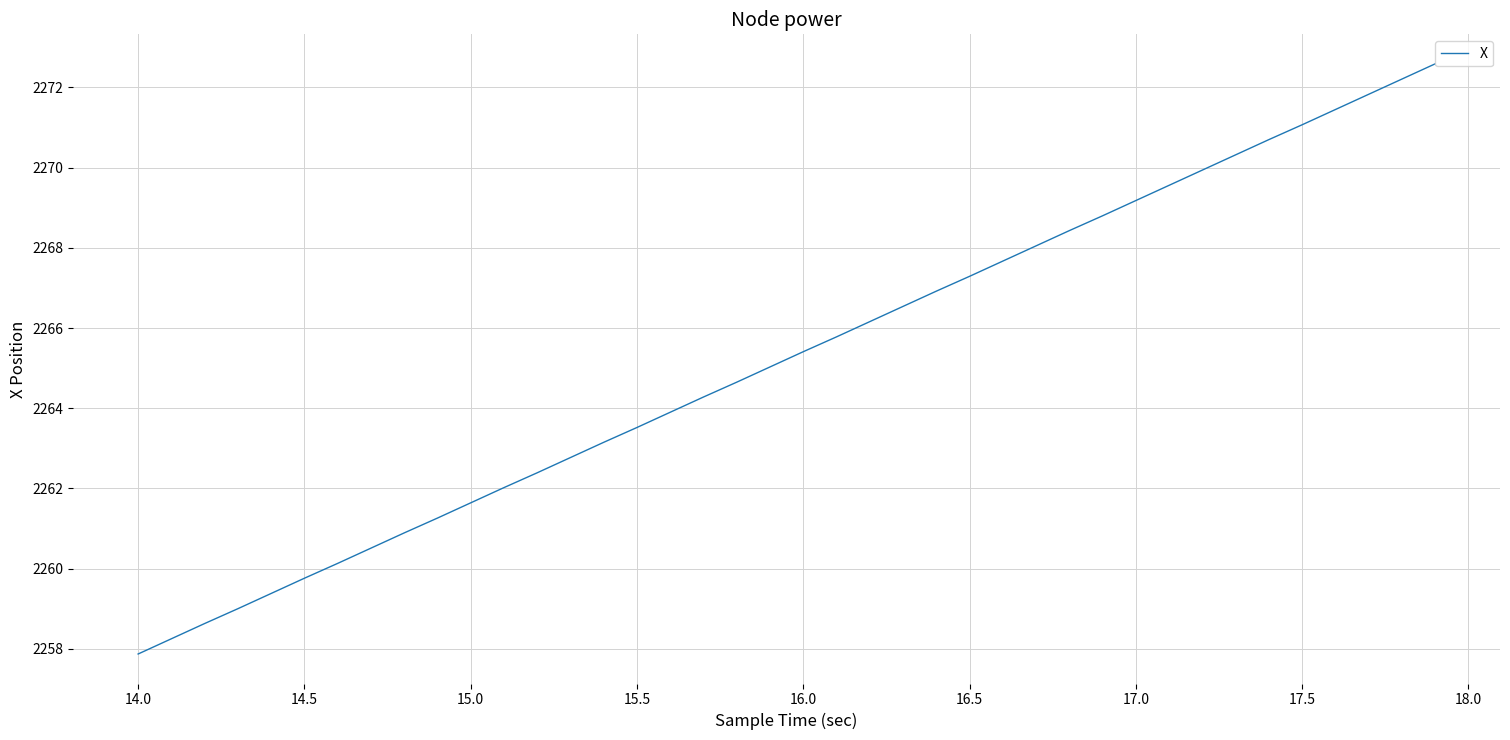

What is the difference between the maximum and minimum values?

14.7